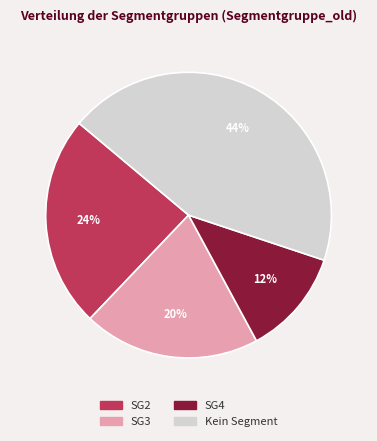

Do SG2 and SG4 together represent more than half of the pie?

No